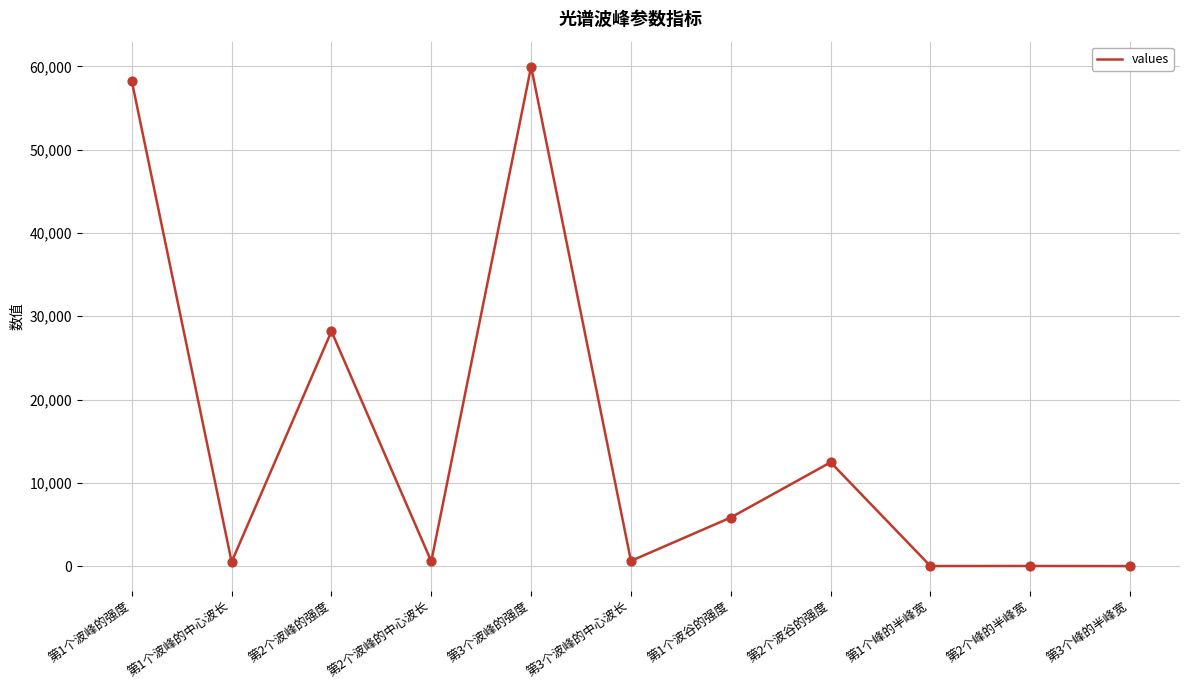

What is the change in value from 第3个波峰的中心波长 to 第1个波谷的强度?

+5206.0